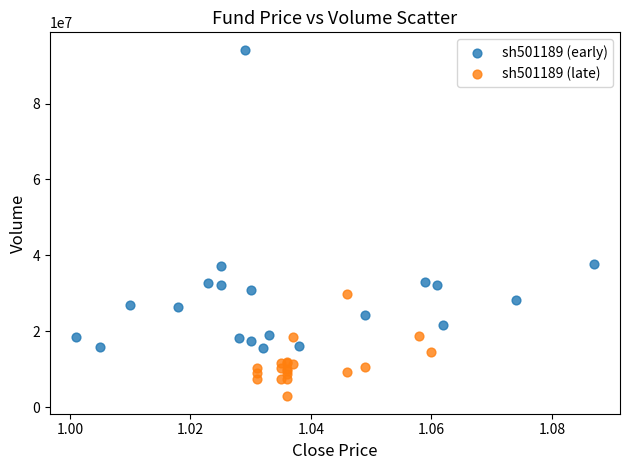

Which series has the largest Y range (max minus min)?

sh501189 (early)